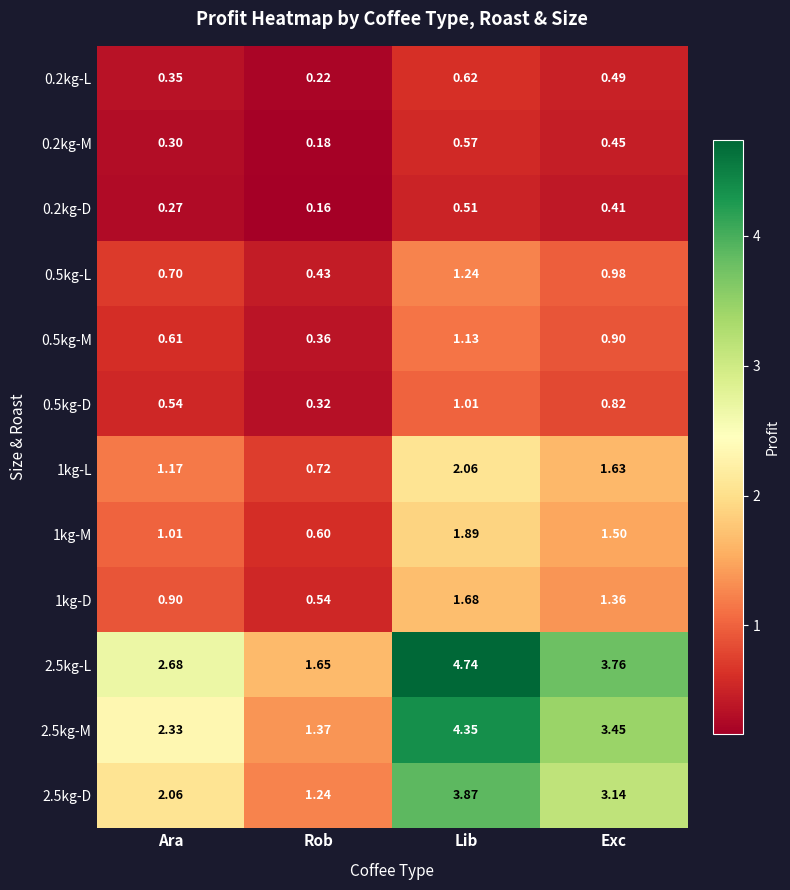

Rank the series by their maximum value, from highest to lowest.

2.5kg-L, 2.5kg-M, 2.5kg-D, 1kg-L, 1kg-M, 1kg-D, 0.5kg-L, 0.5kg-M, 0.5kg-D, 0.2kg-L, 0.2kg-M, 0.2kg-D